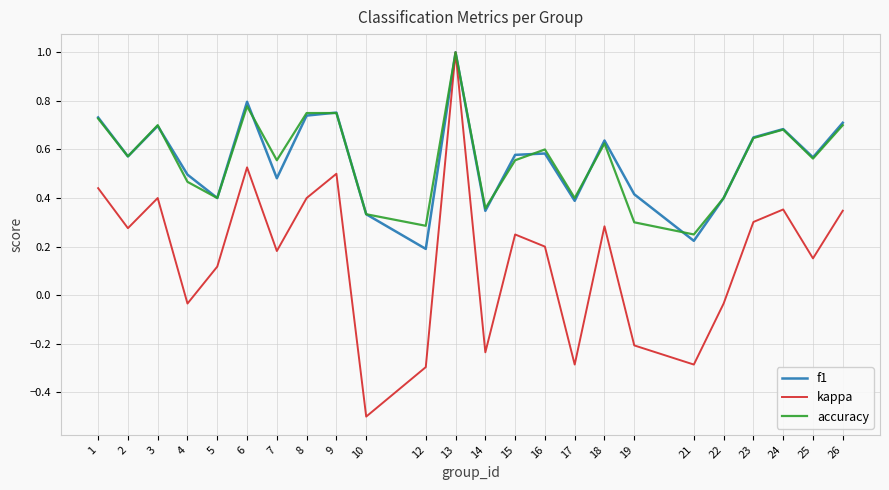

How many interior local valleys does the f1 series have?

8